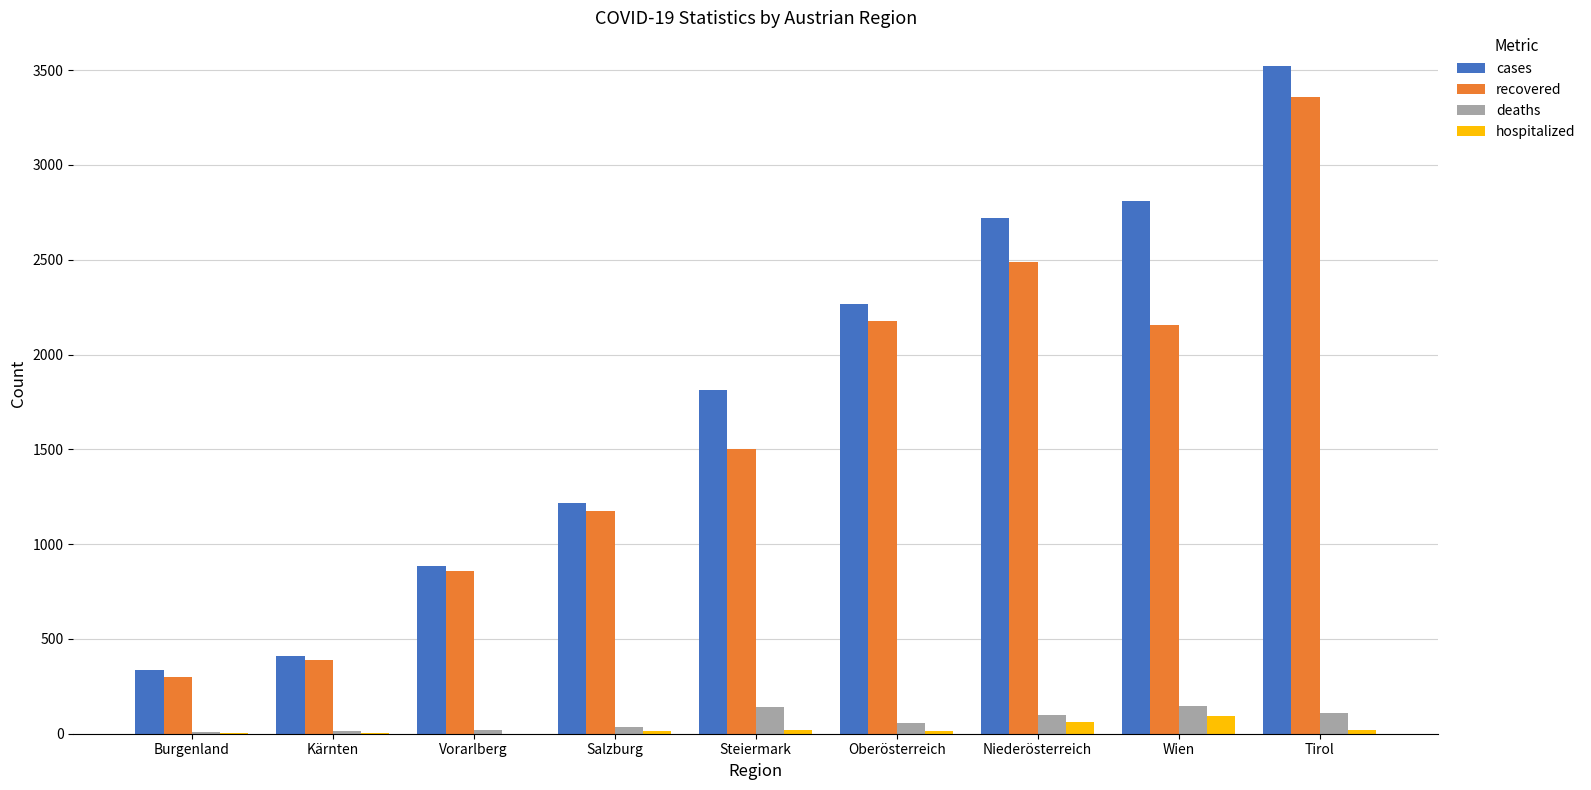

Between Burgenland and Oberösterreich, which series saw the biggest shift?

cases